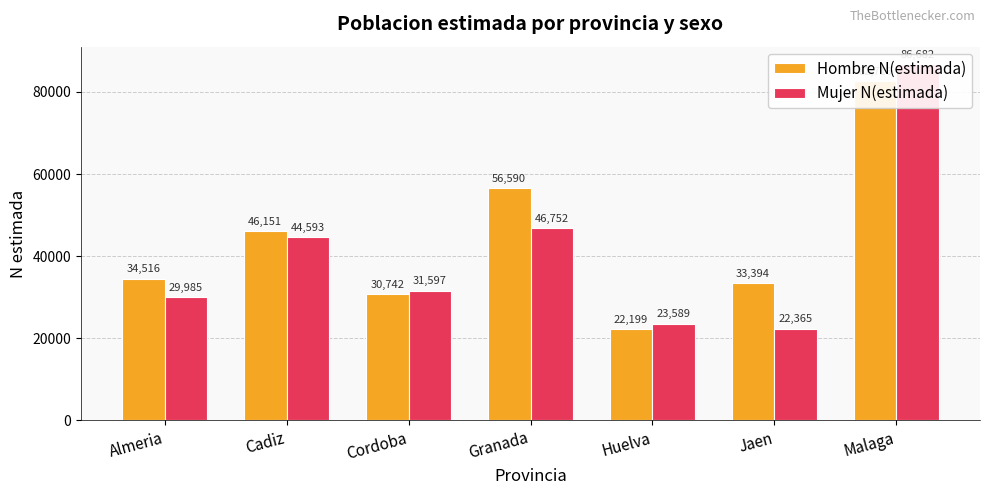

At which category is the sum across all series the highest?

Malaga